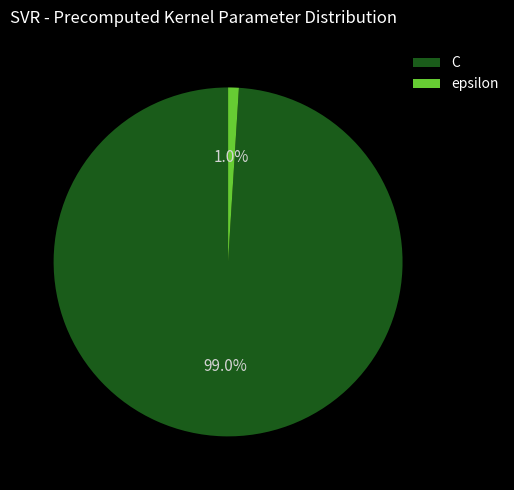

Is it true that C is 87% of the pie?

False